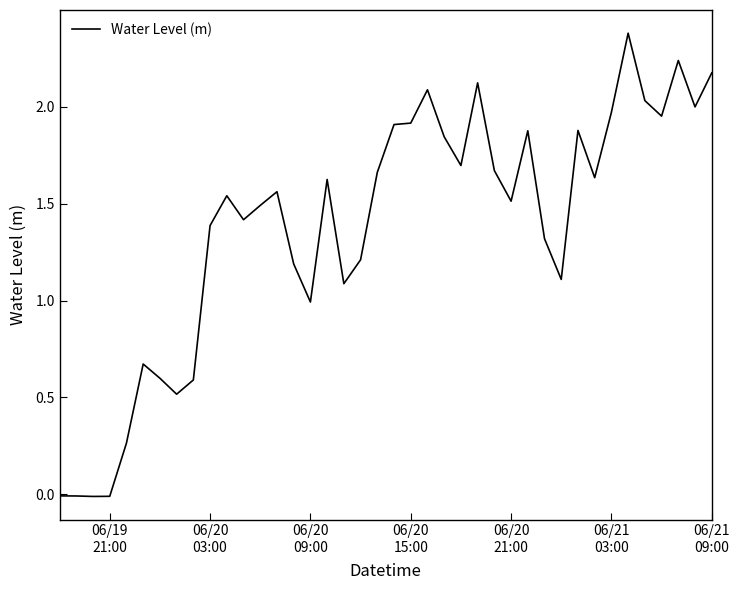

What is the greatest value displayed?

2.4